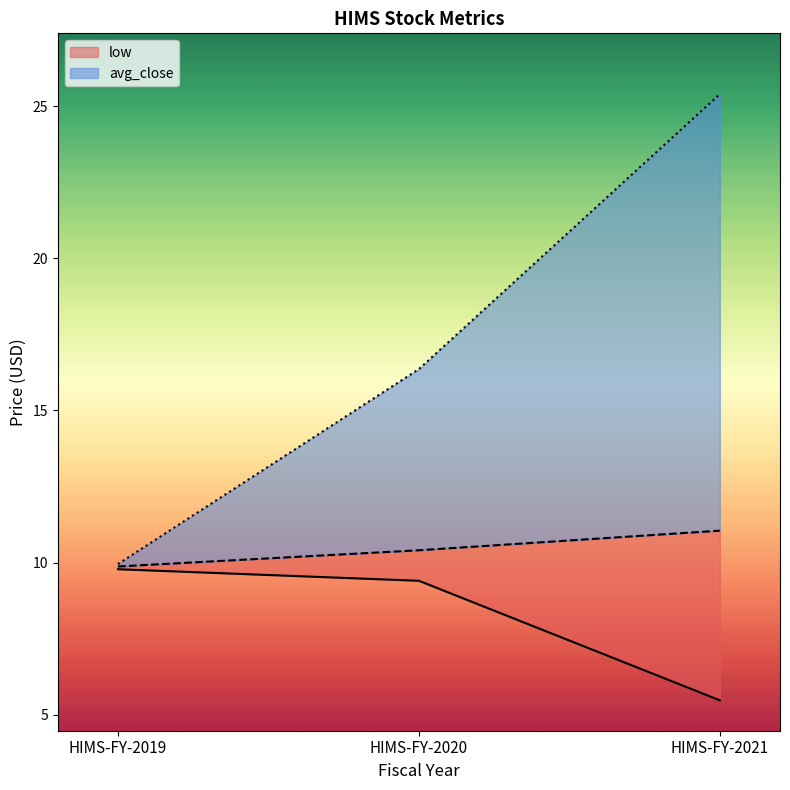

How many categories are shown in the chart?

3